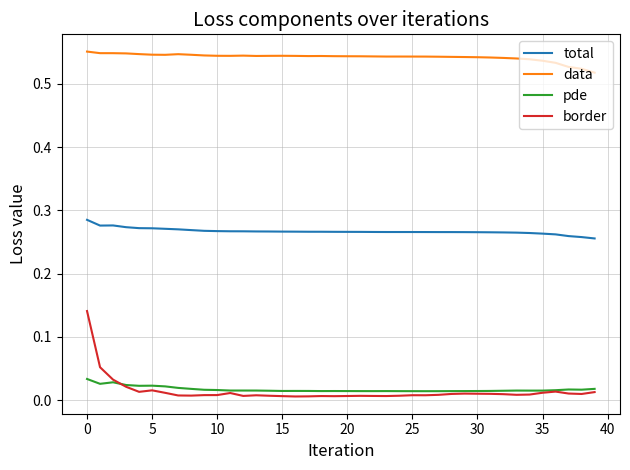

Rank the series by their maximum value, from lowest to highest.

pde, border, total, data